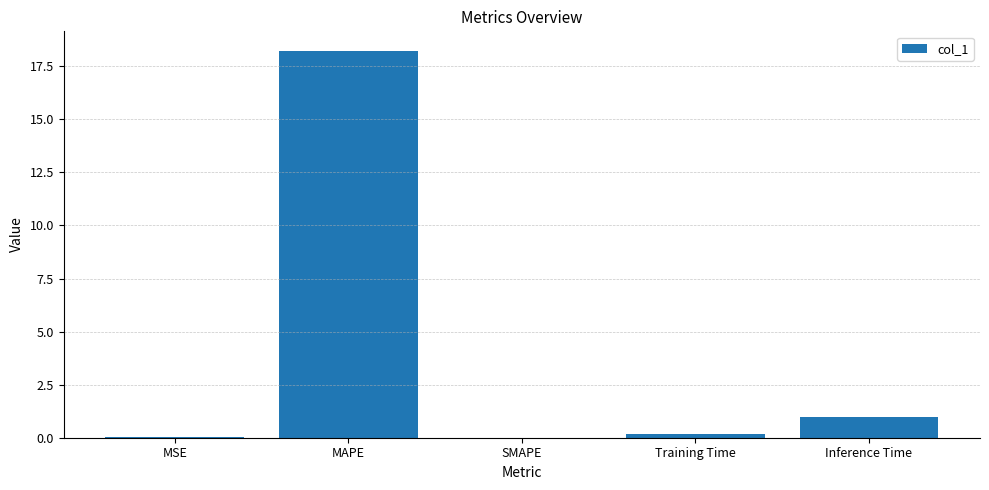

Is it true that the value at Inference Time is 1.0?

True